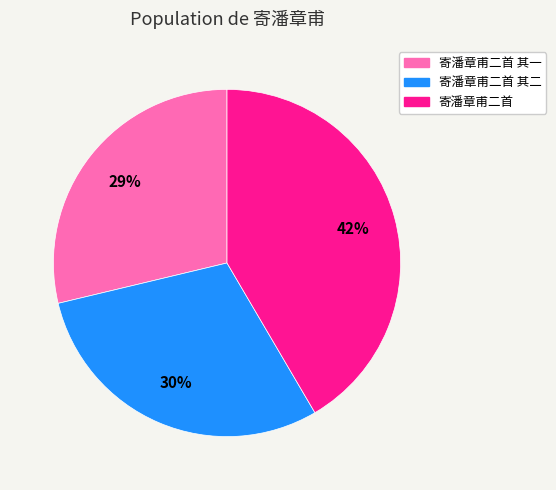

Which category has the biggest portion of the pie?

寄潘章甫二首